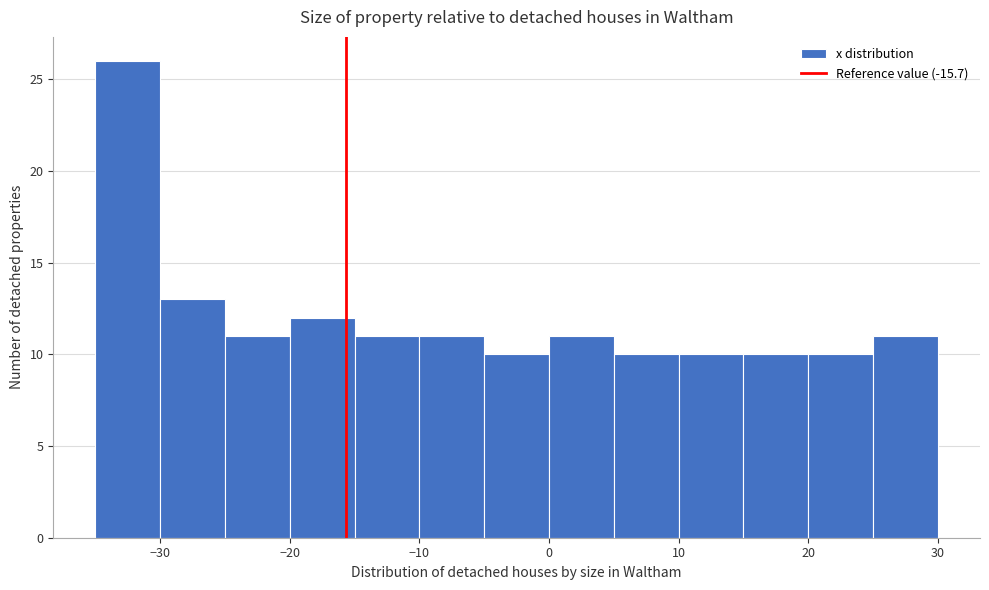

Over which range of the x-axis is the bar tallest?

-35 to -30